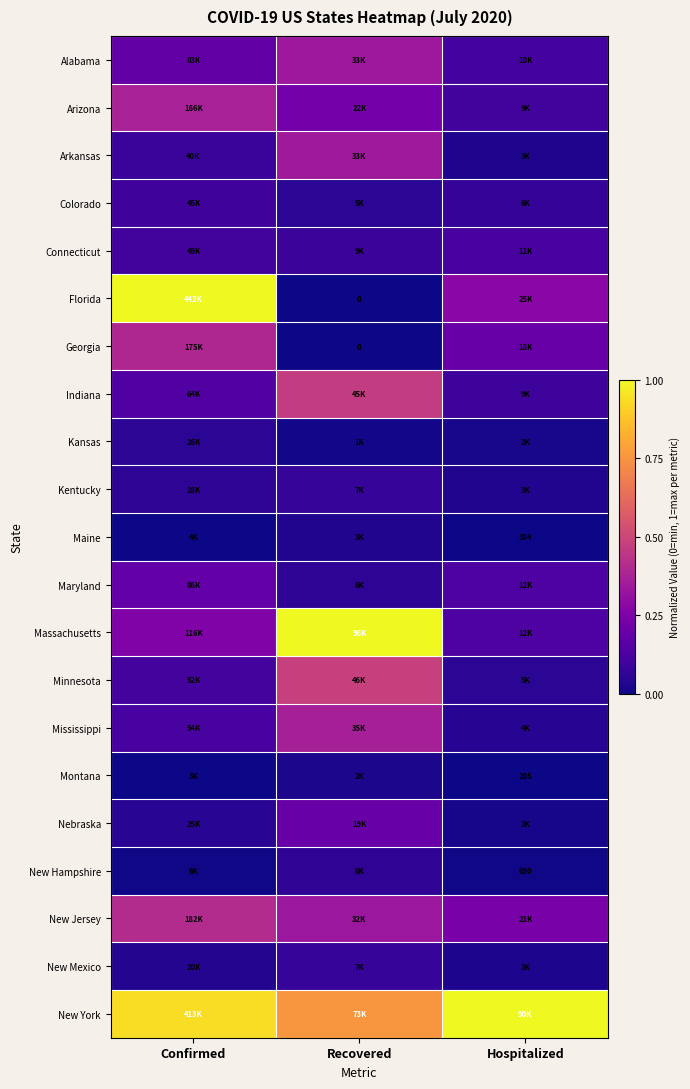

What is the total value across all series at Hospitalized?

2.7